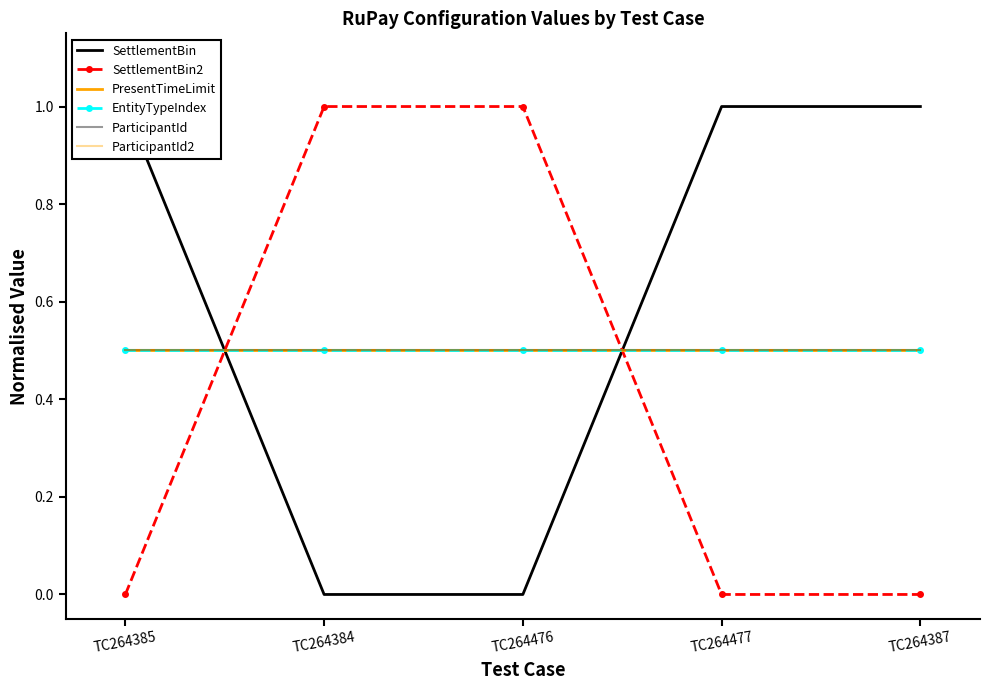

What is the sum of all PresentTimeLimit values?

2.5